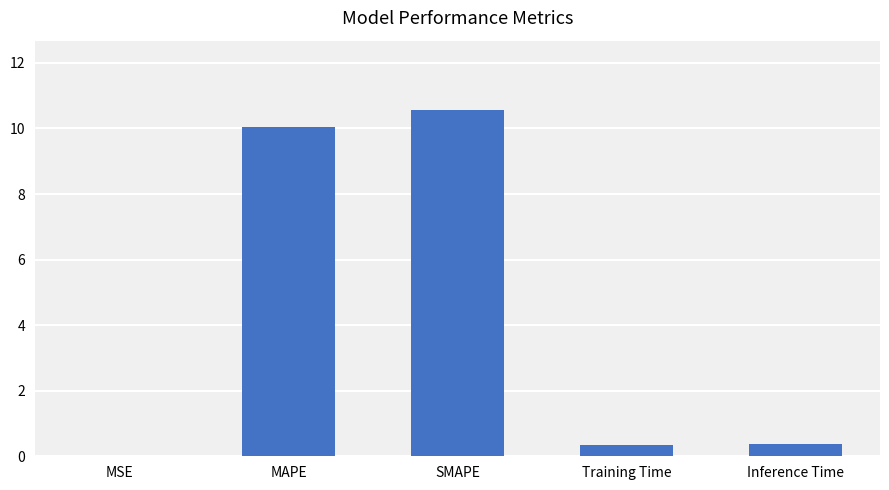

What is the sum of the values at MSE and Training Time?

0.4